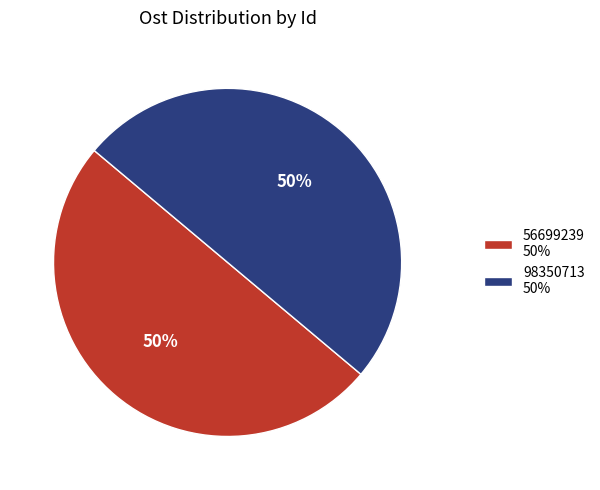

Do 56699239 50% and 98350713 50% together represent more than half of the pie?

Yes